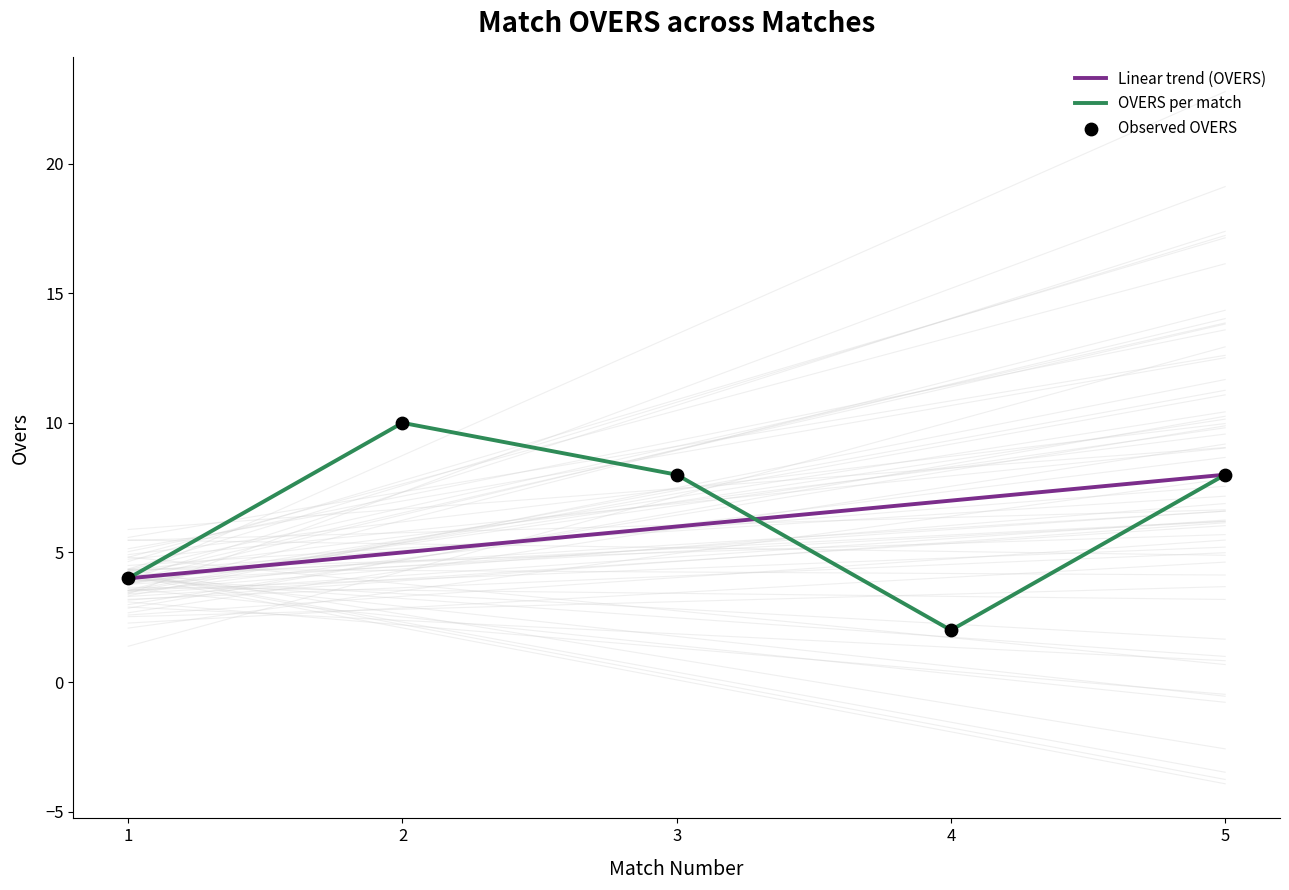

What are all the series names shown in the legend?

Linear trend (OVERS), OVERS per match, Observed OVERS